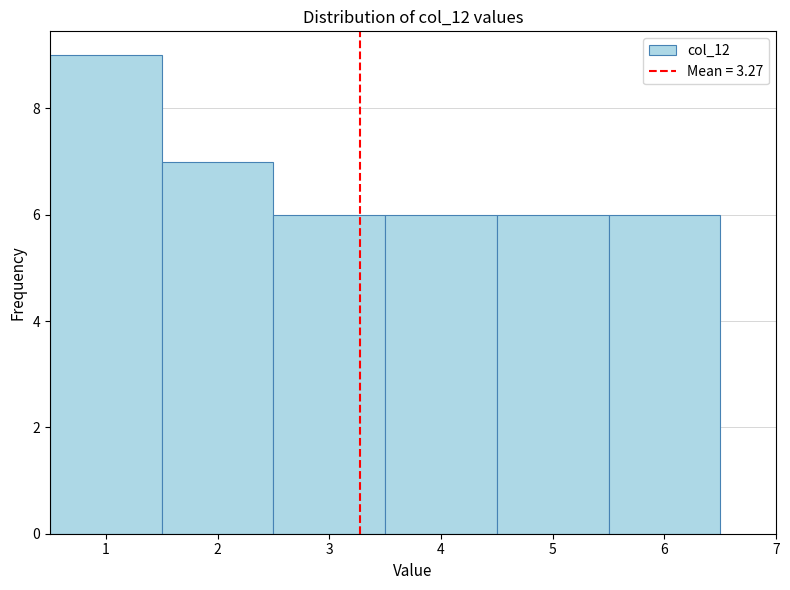

Which range on the x-axis has the tallest bar?

0.5 to 1.5